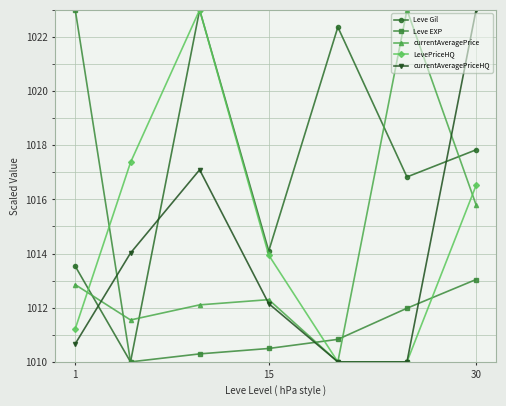

Does the chart display data point markers on the line(s)?

Yes